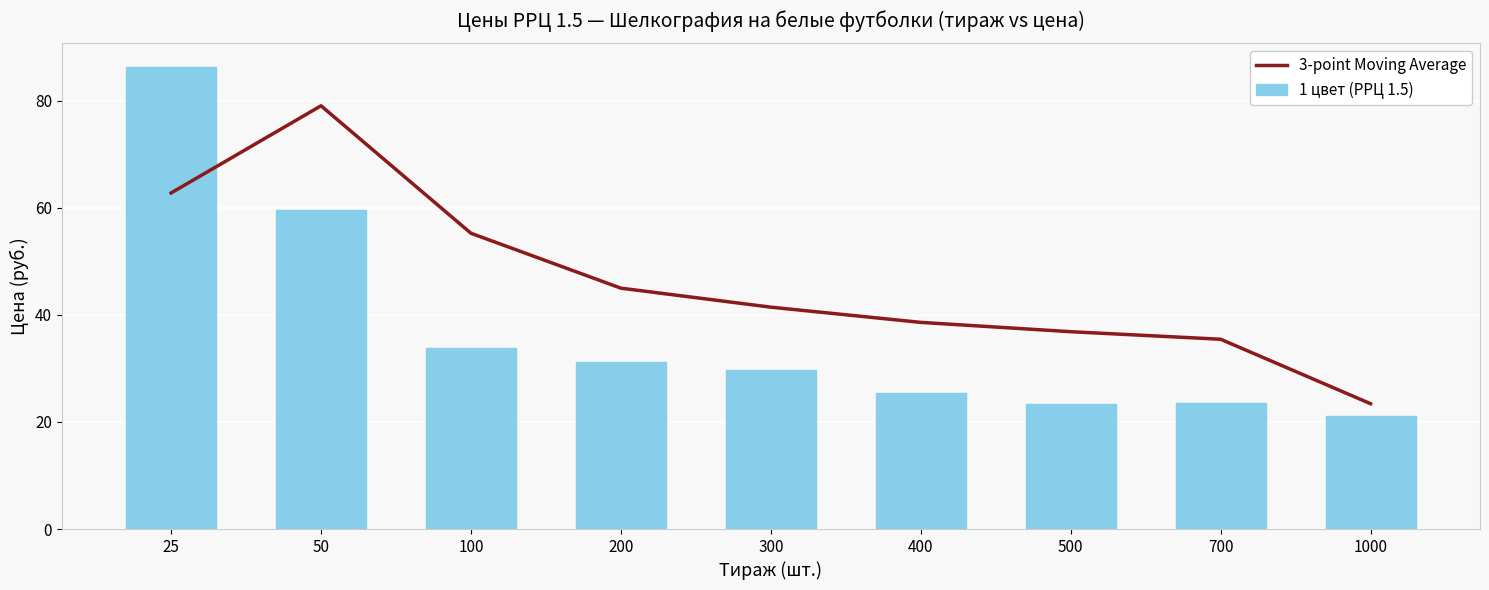

Which label corresponds to the smallest value in the chart?

1000